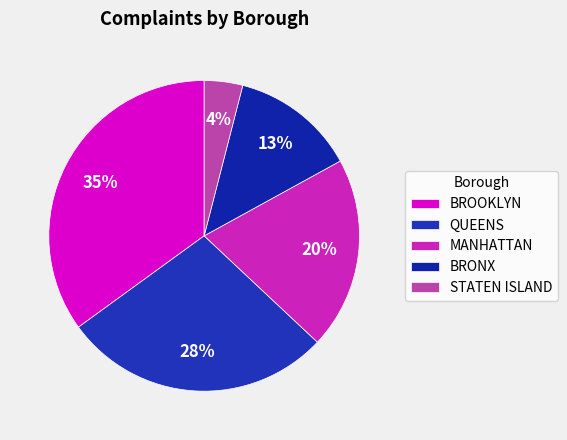

Which slice is the smallest?

STATEN ISLAND